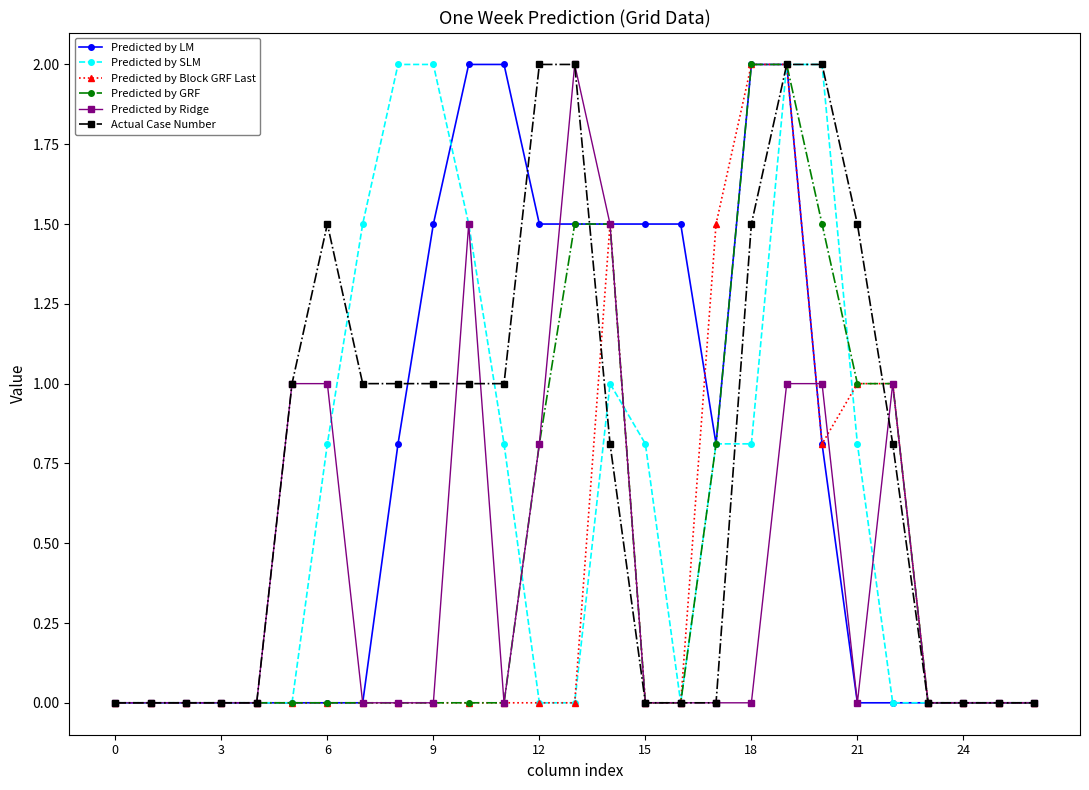

What is the maximum value shown in the chart?

2.0